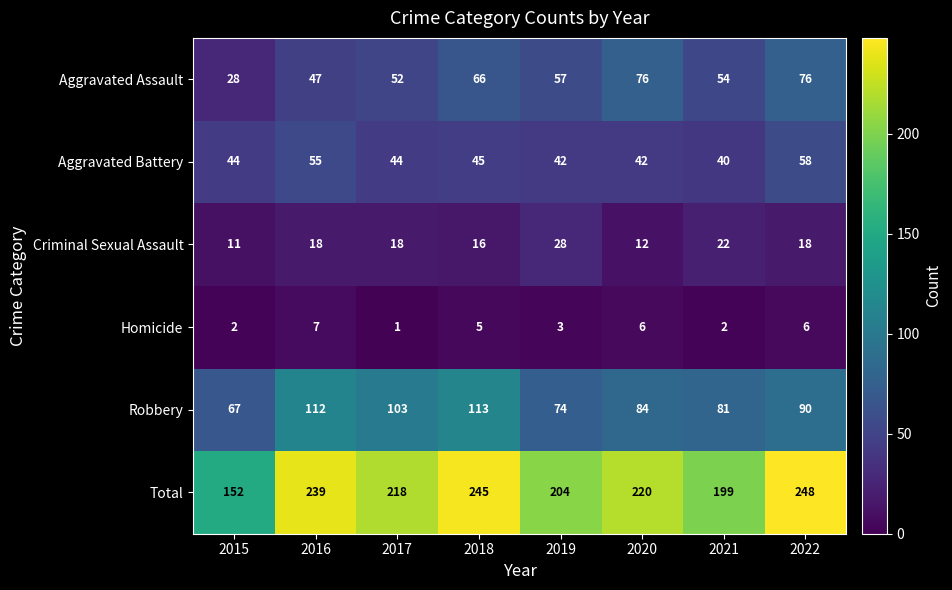

Which series has the largest range (max minus min)?

Total